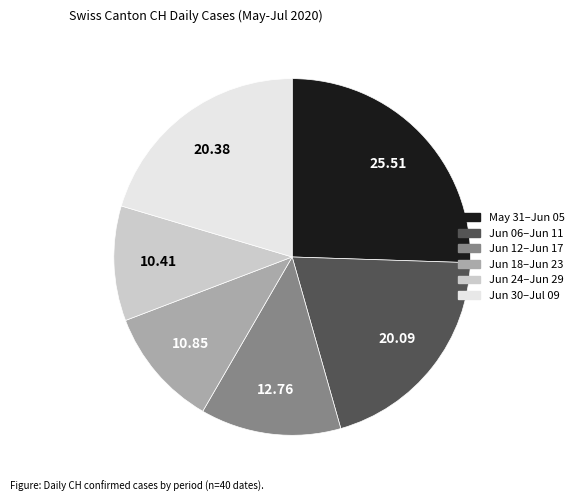

Is there any slice that represents more than half of the pie?

No